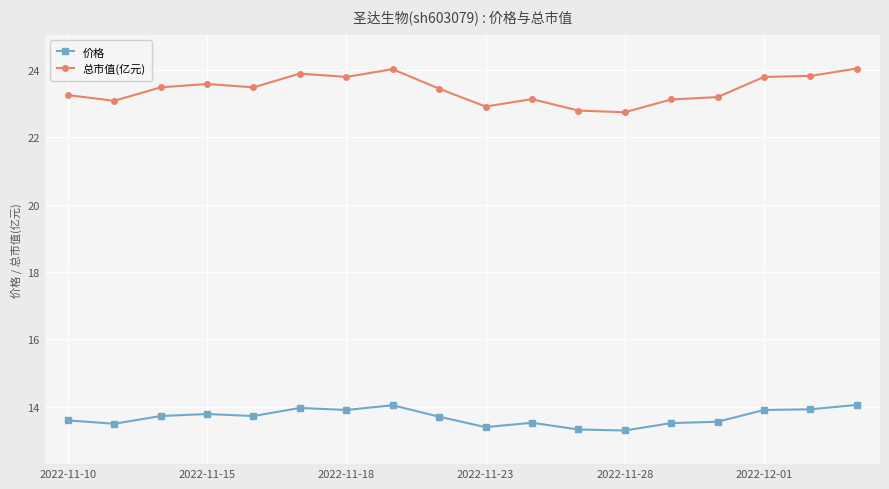

What is the value of the 价格 point at the 18th from the left?

14.1